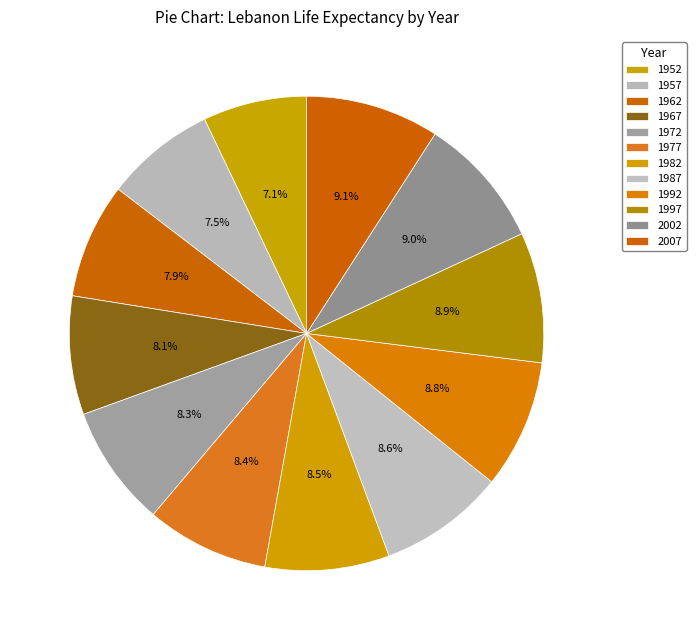

Does any single category account for the majority?

No